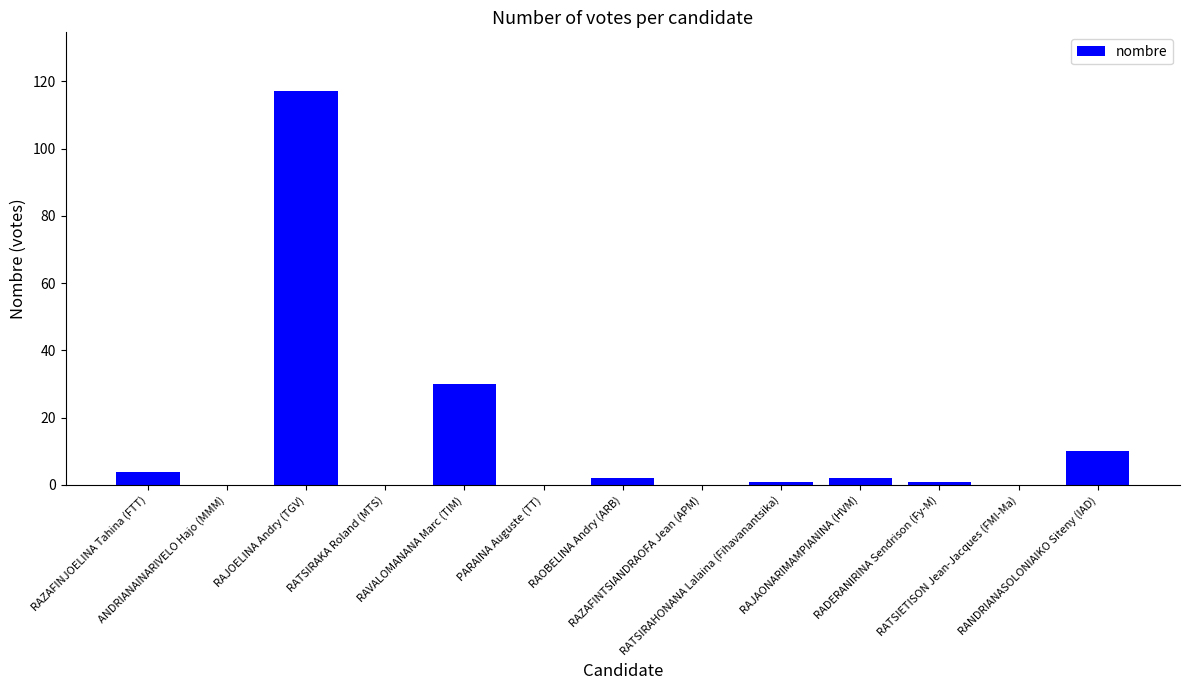

What is the sum of all values?

167